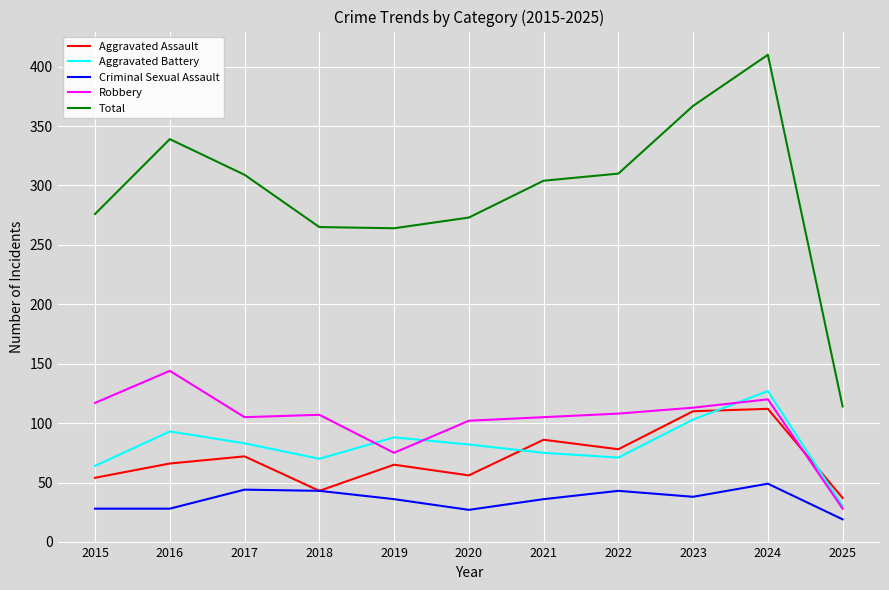

Read the Aggravated Battery value at 2022.

71